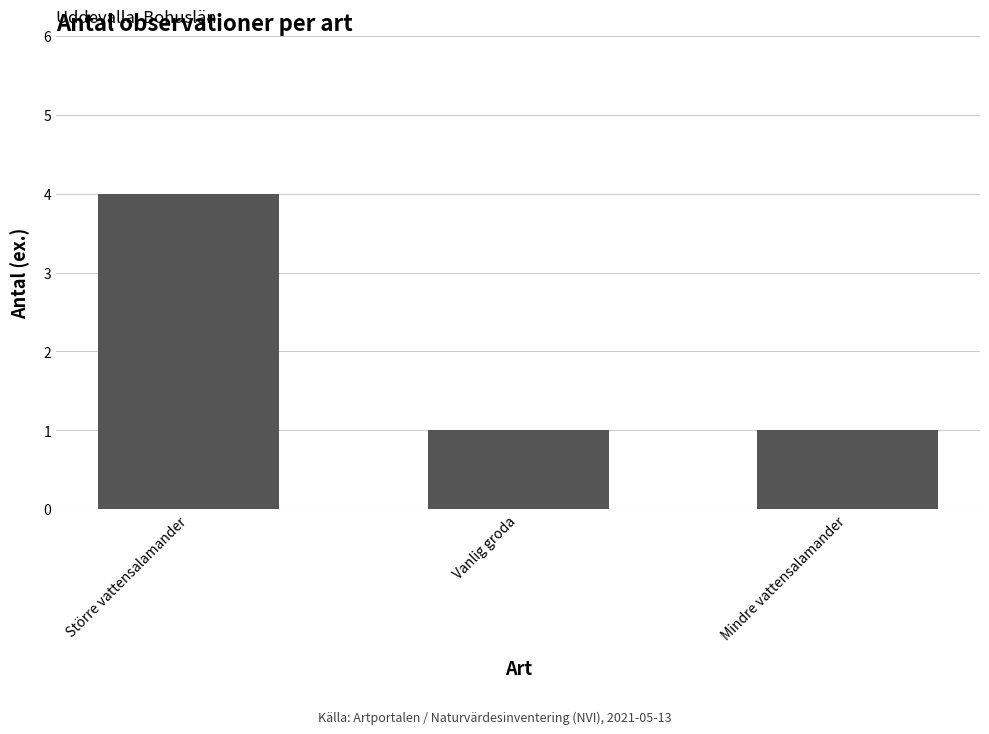

What is the approximate value at Större vattensalamander?

4